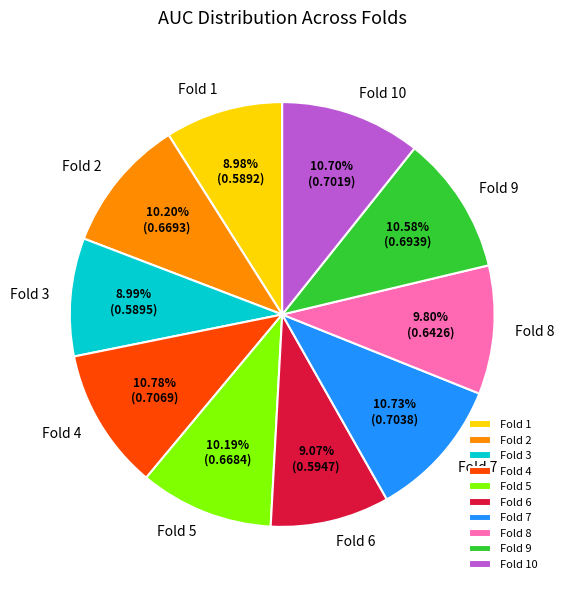

To the nearest percent, what portion does Fold 3 represent?

9%